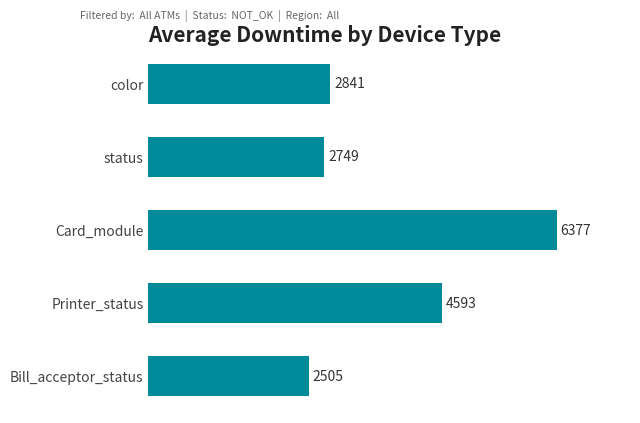

What position from the top is color?

1